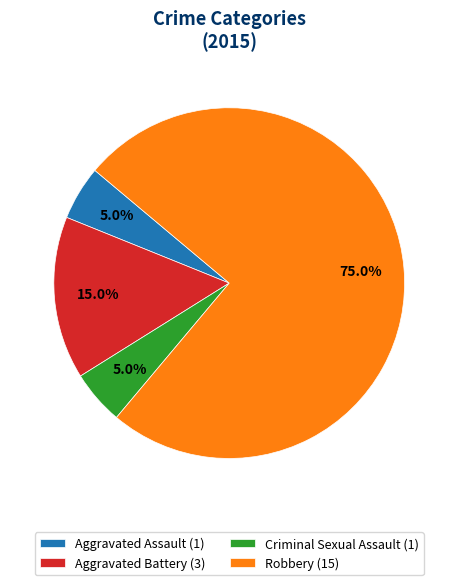

What percentage is the Aggravated Assault slice, to the nearest percent?

5%